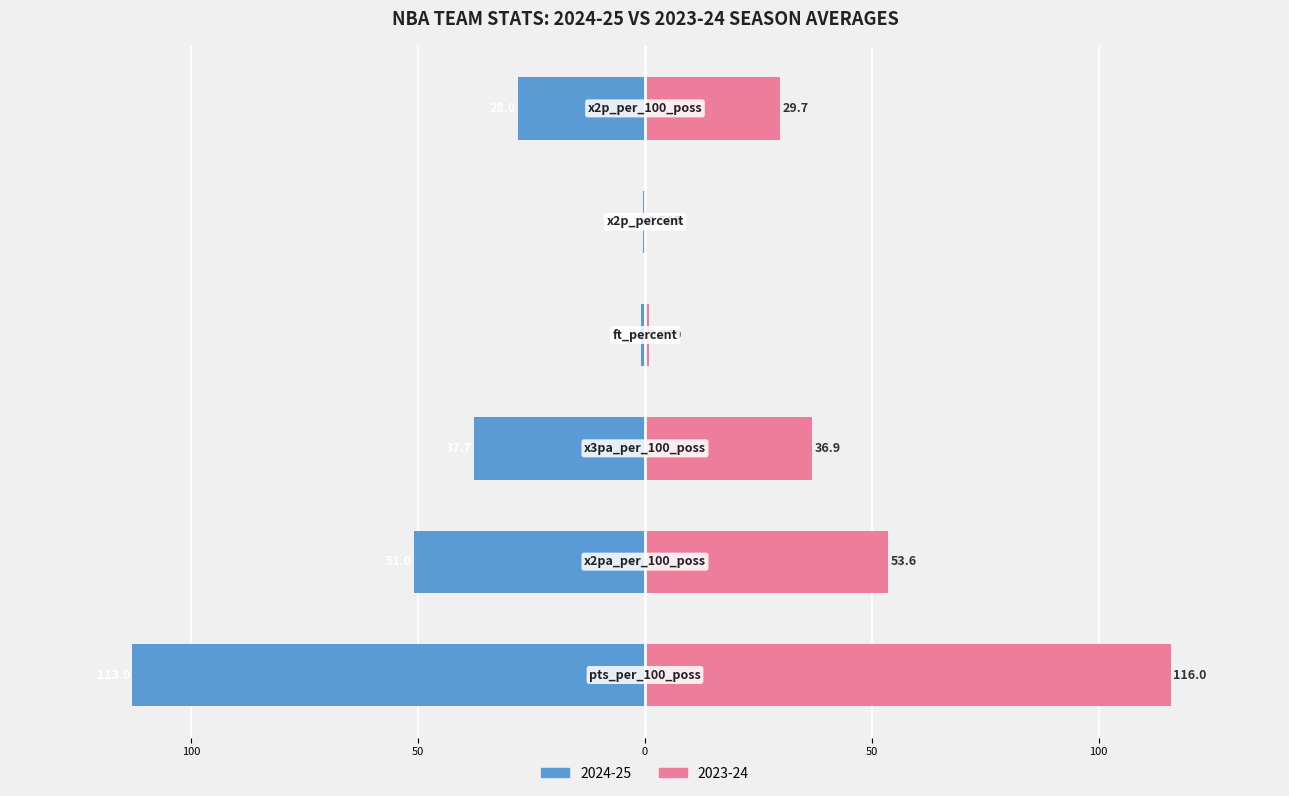

What is the maximum value for 2023-24?

116.0